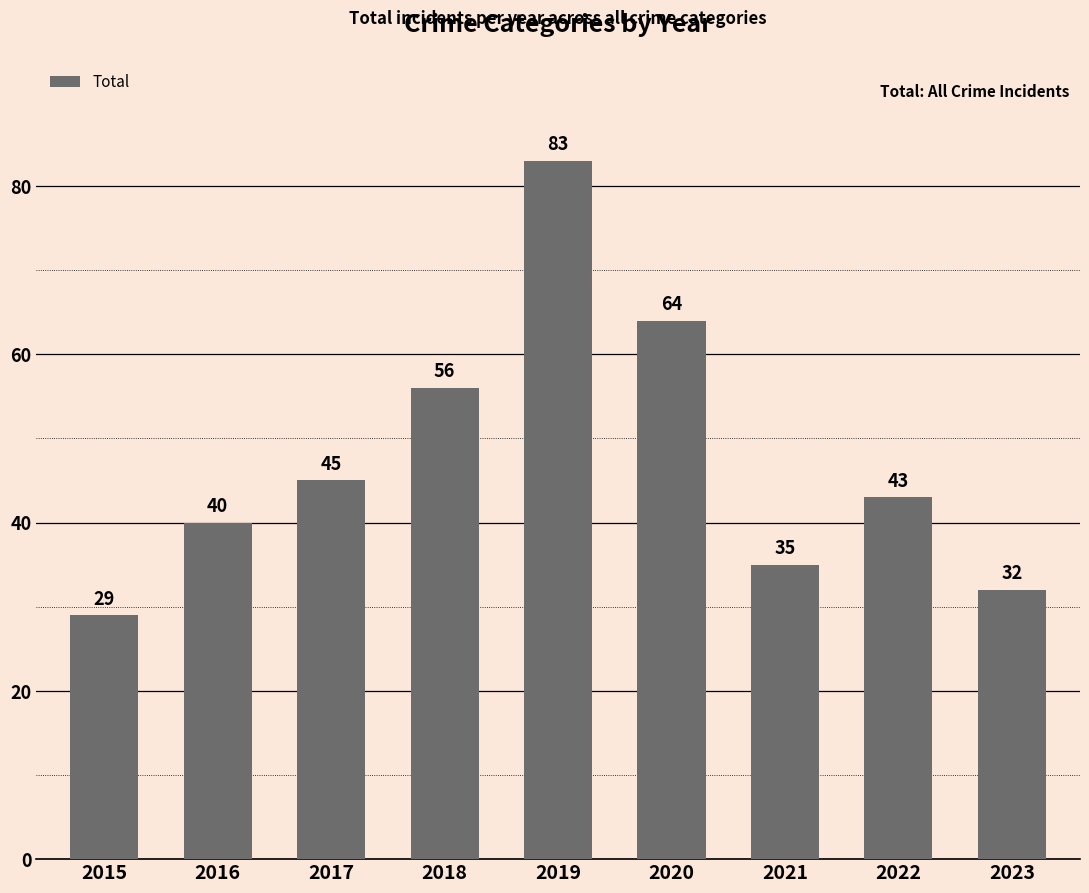

The chart shows a value of 36 at 2018. True or false?

False